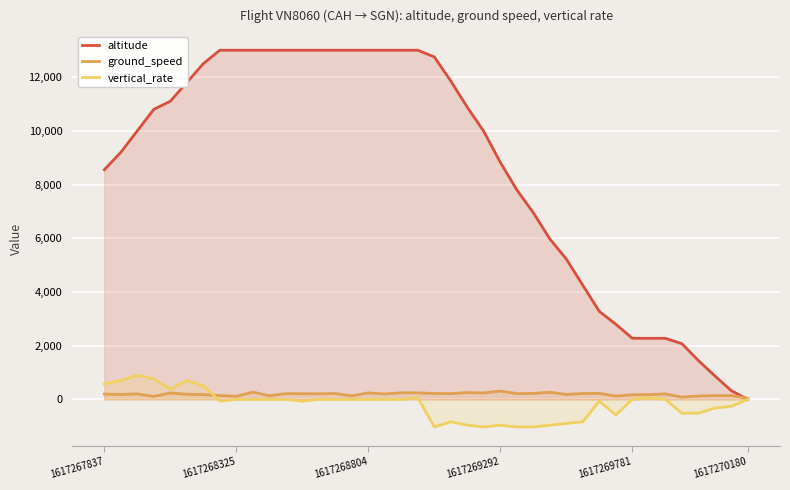

What is the sum of all altitude values?

345050